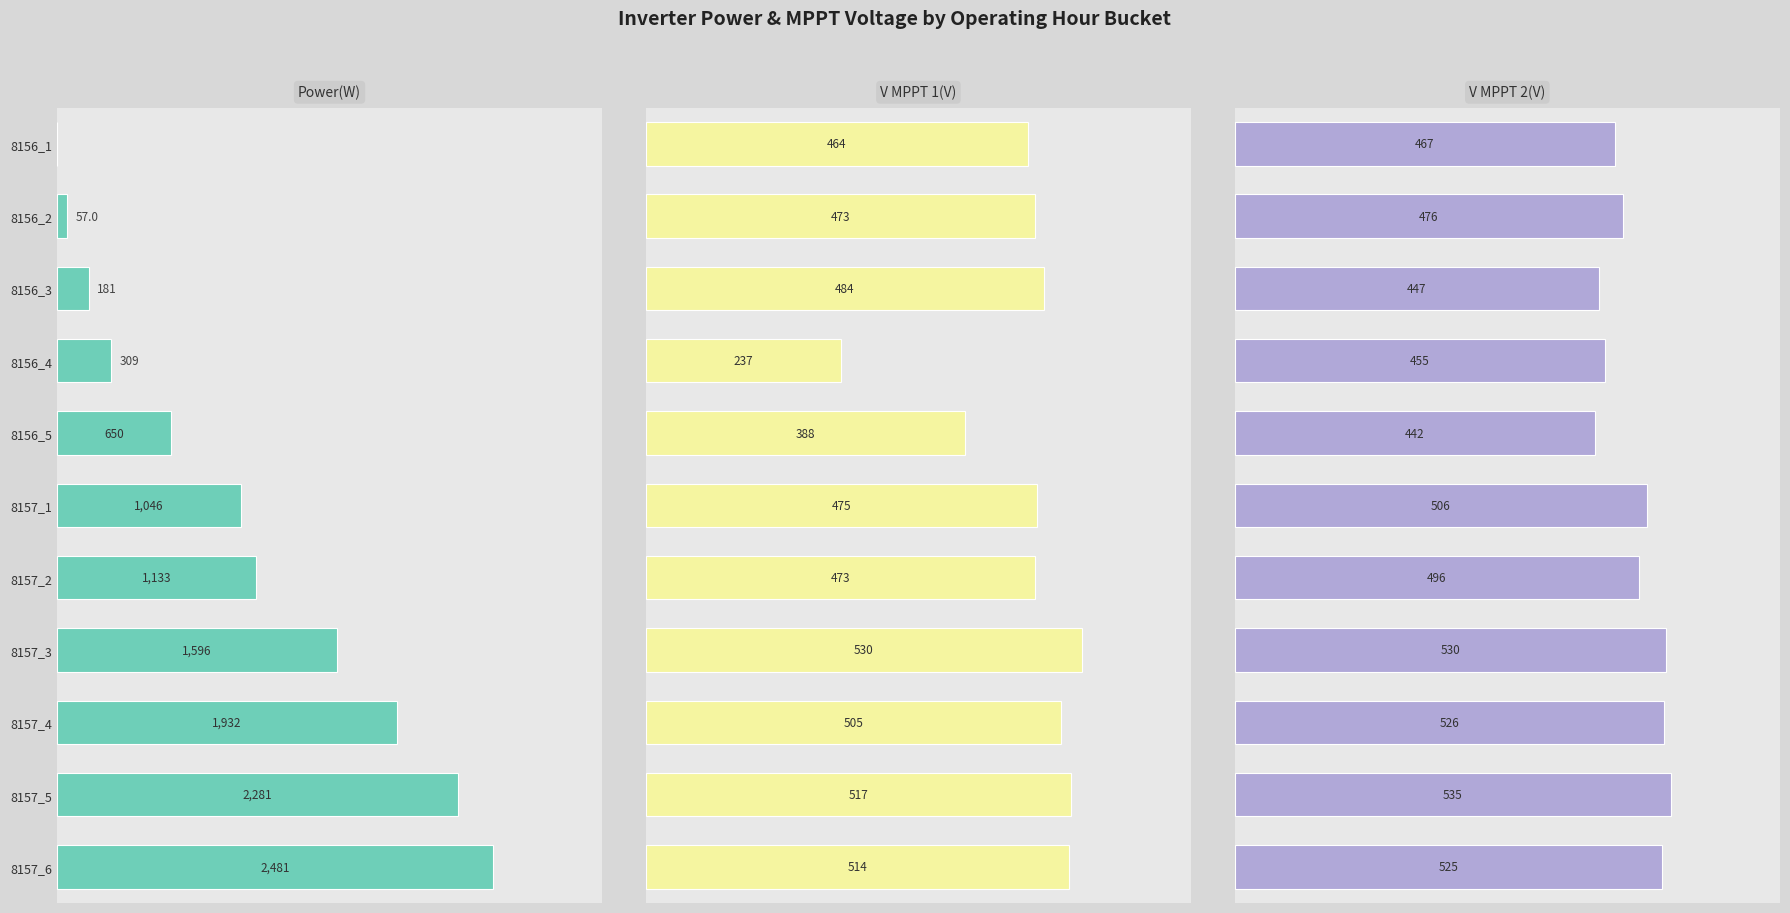

How many bars are there in each group?

3